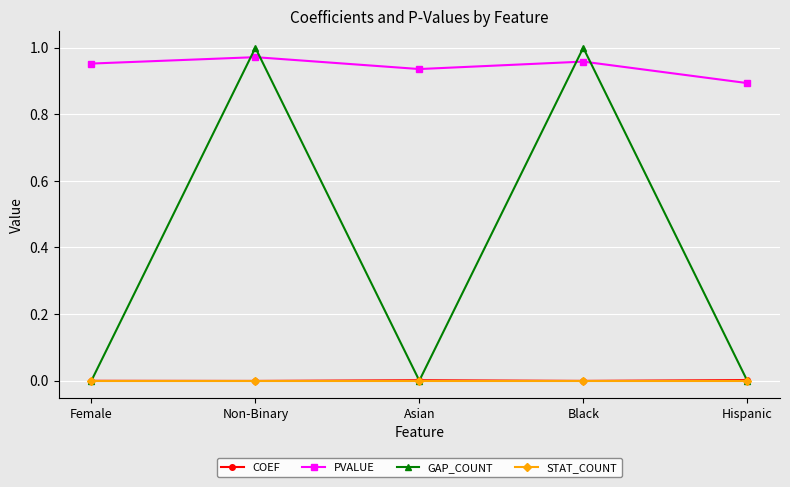

How many series are shown in this chart?

4